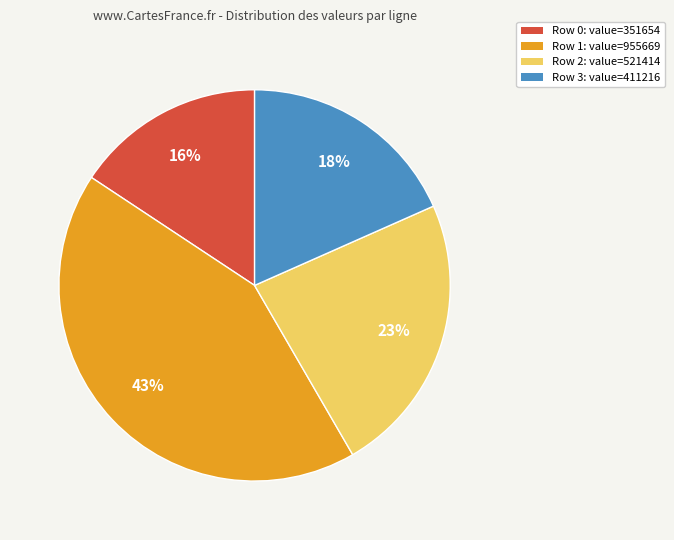

To the nearest percent, what is the difference between the largest and smallest slice percentages?

27%